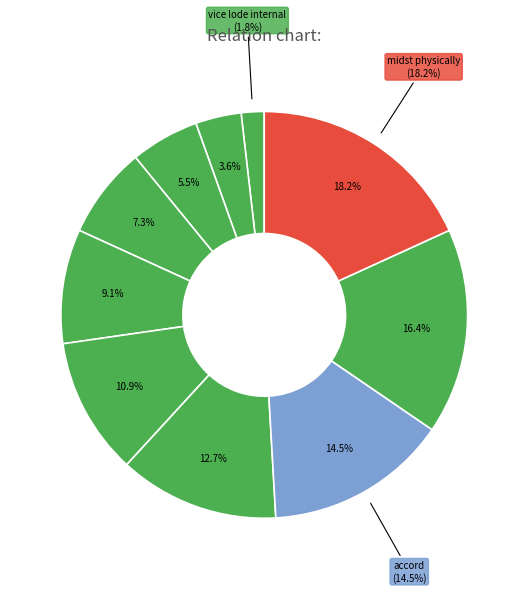

How many slices are in this pie chart?

10